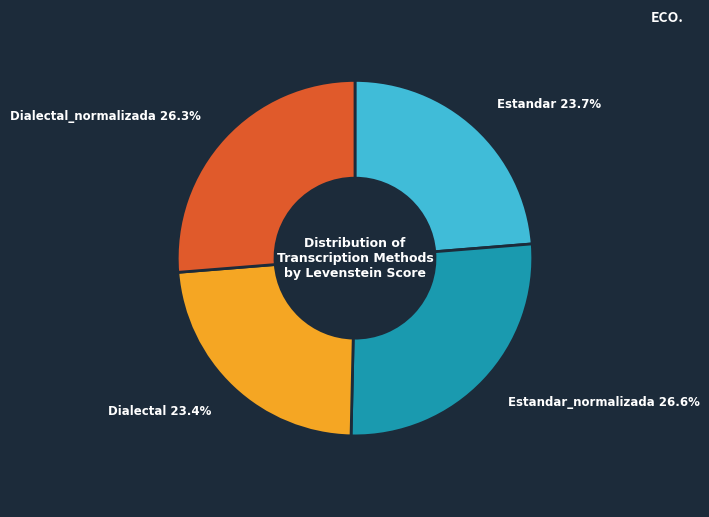

To the nearest percent, what is the average slice percentage?

25%